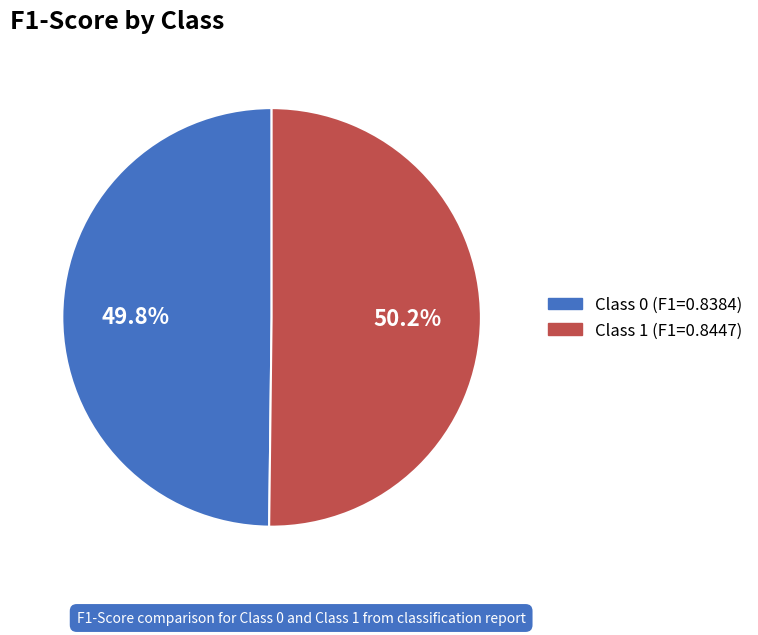

Does any single category account for the majority?

Yes